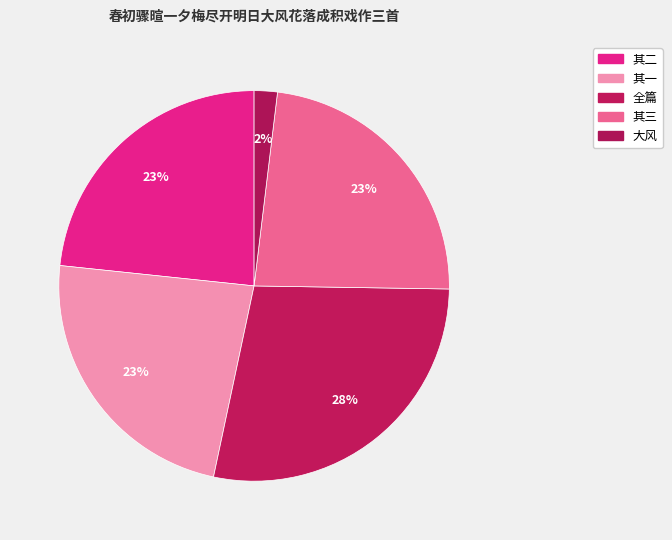

Which category has the biggest portion of the pie?

全篇